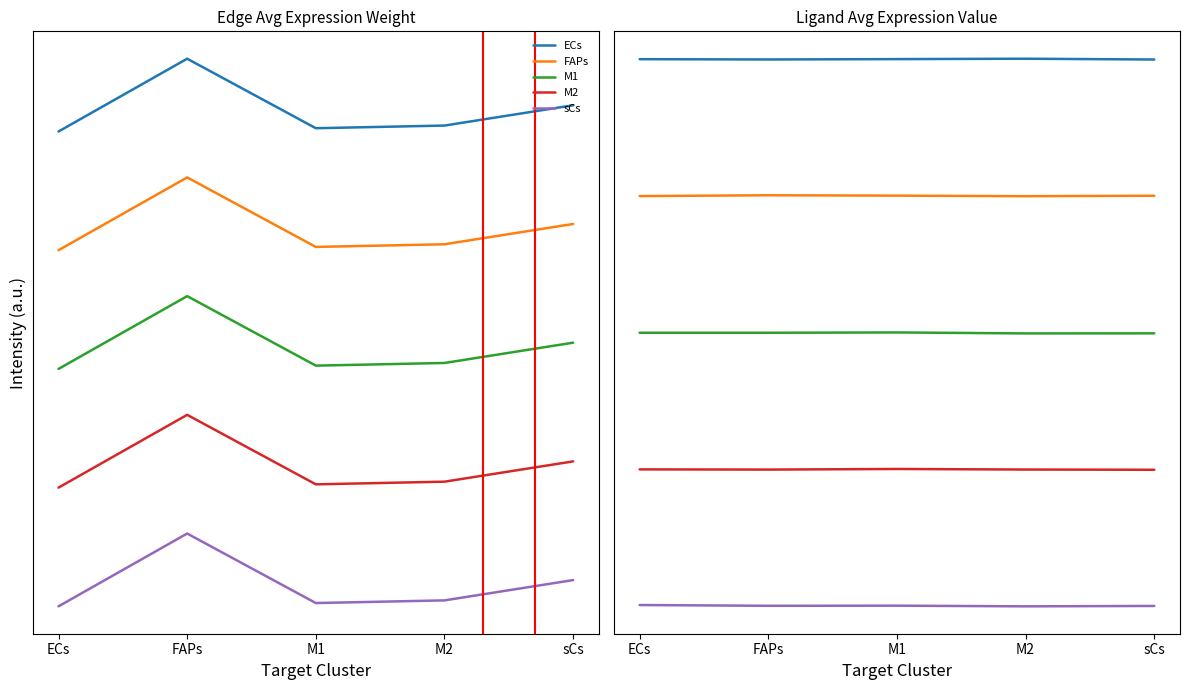

True or false: sCs and M1 cross at least once.

False